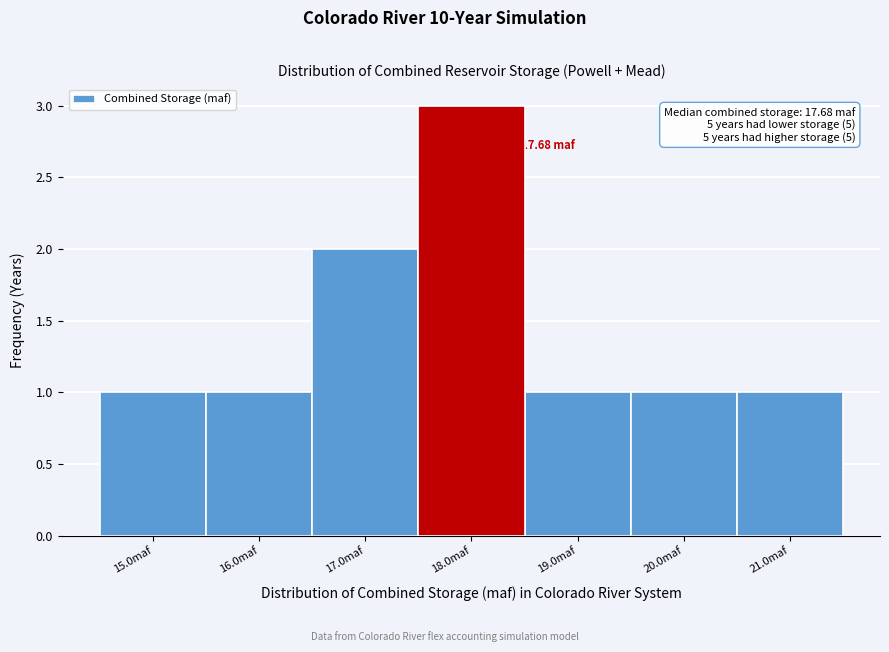

Which range on the x-axis has the tallest bar?

17.5 to 18.5